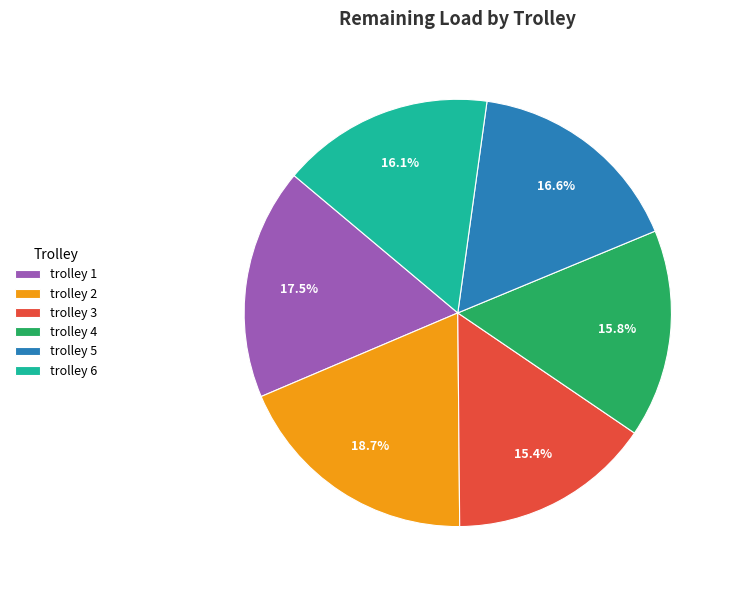

How many slices are in this pie chart?

6